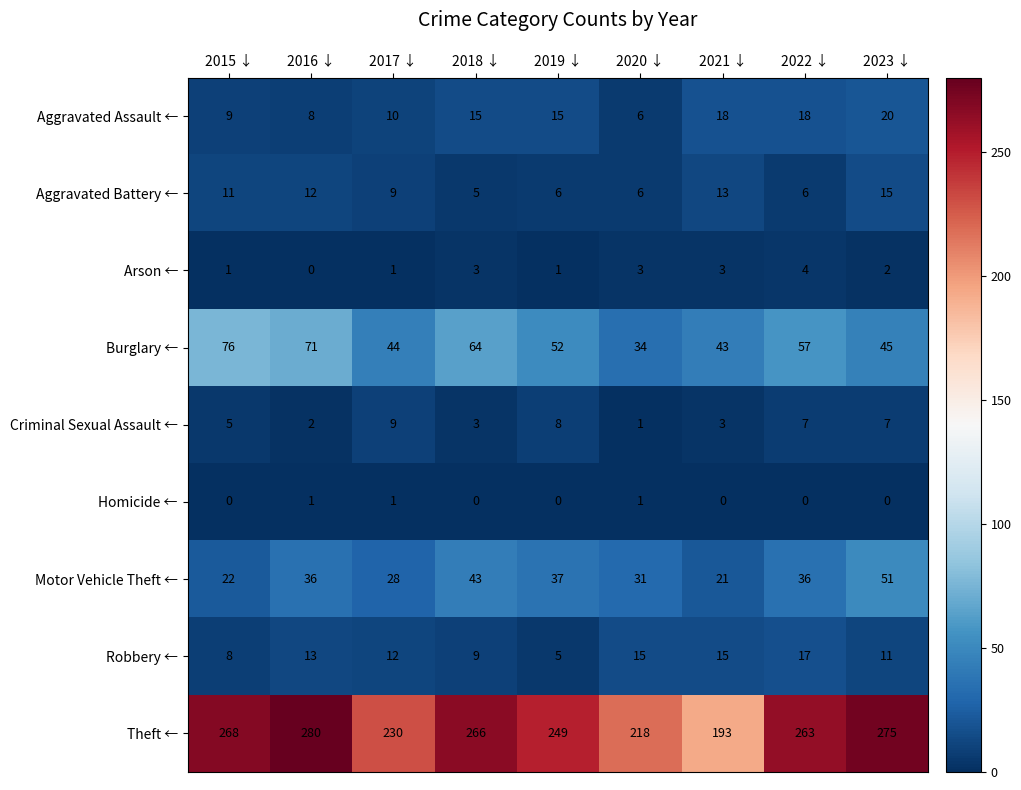

What is the greatest value displayed?

280